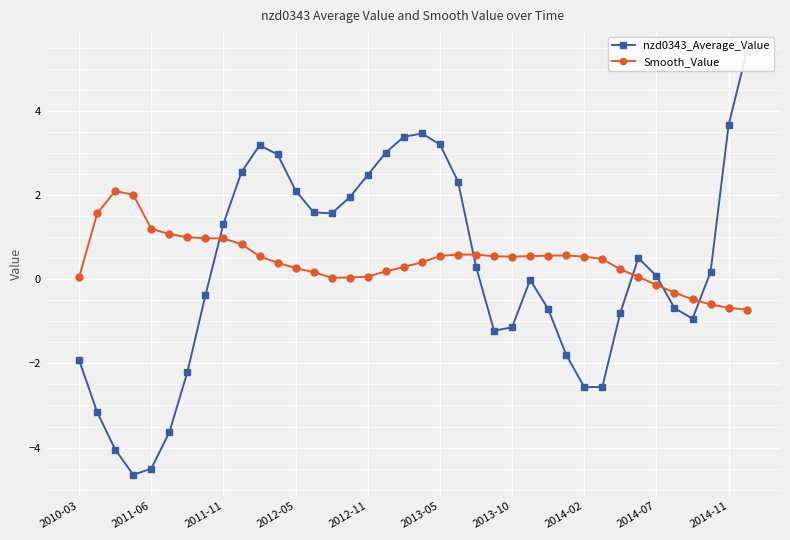

Read the Smooth_Value value at 2013-10.

0.5